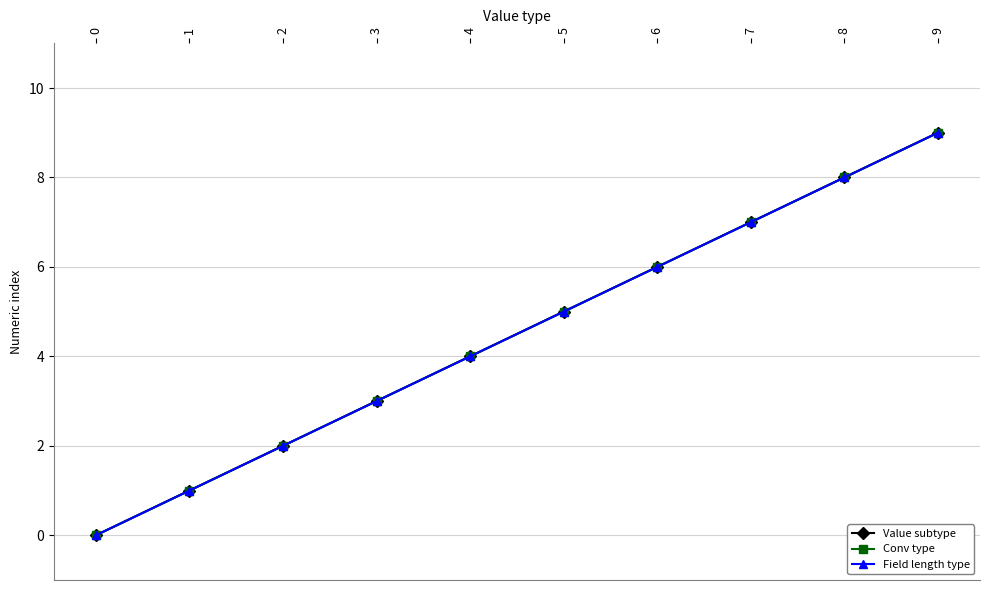

At which category is the sum across all series the highest?

9